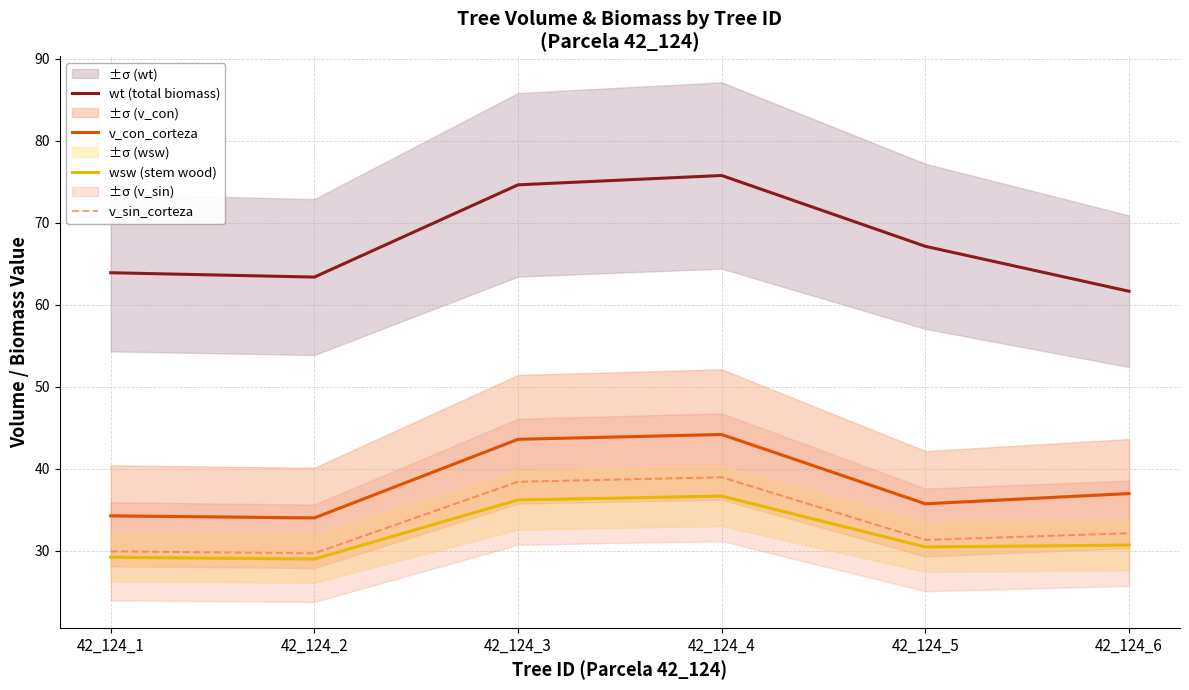

True or false: wsw (stem wood) and v_con_corteza cross at least once.

False